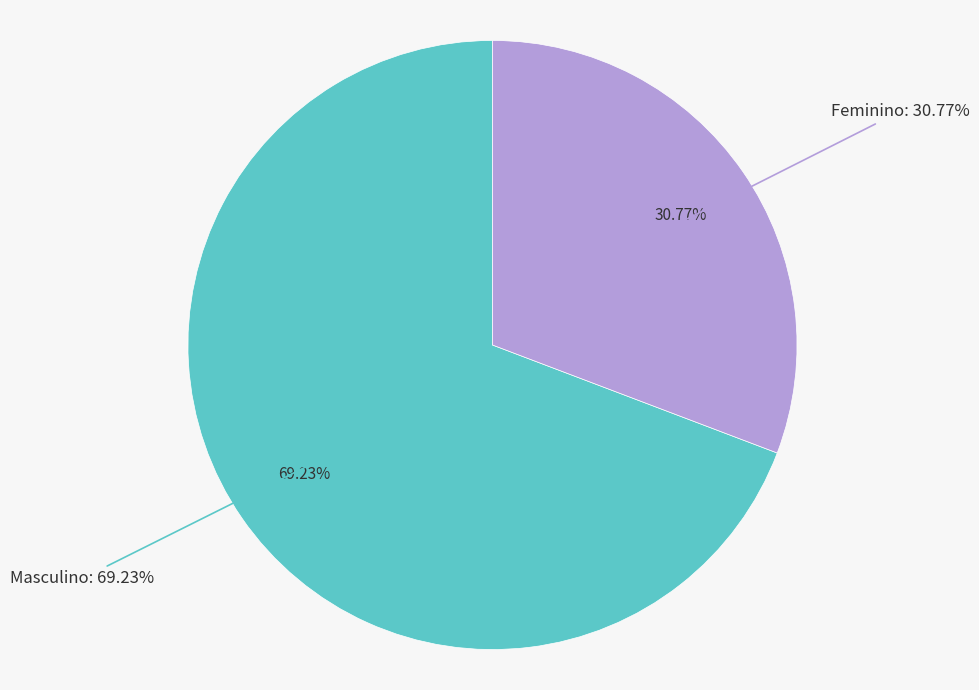

Which category accounts for the majority?

Masculino